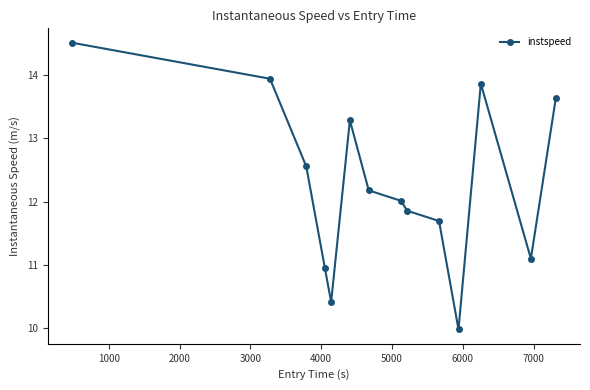

Count the number of categories in the chart.

14